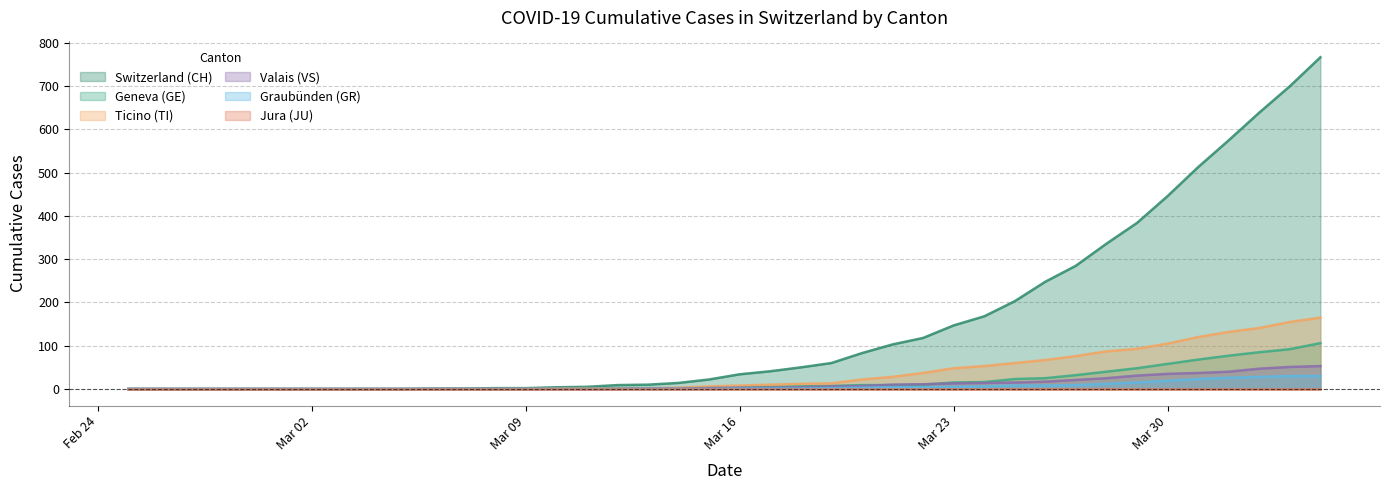

True or false: GR and TI cross at least once.

False